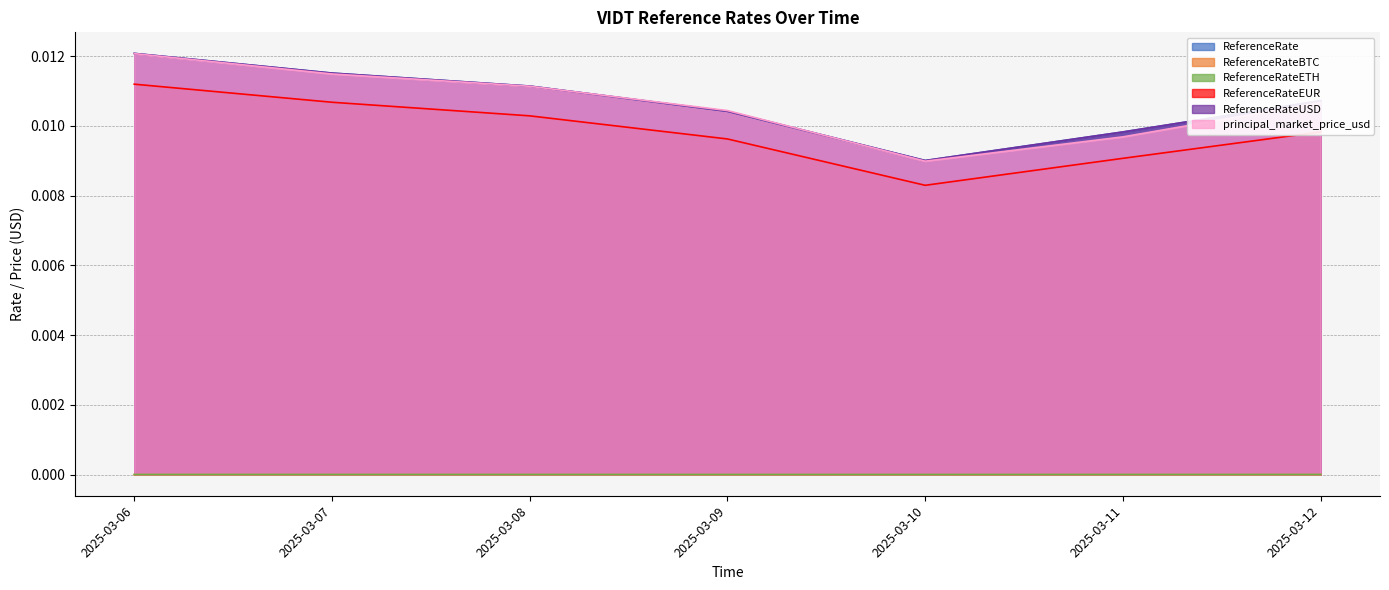

True or false: ReferenceRateEUR has a value of 0.0 at 2025-03-09.

True